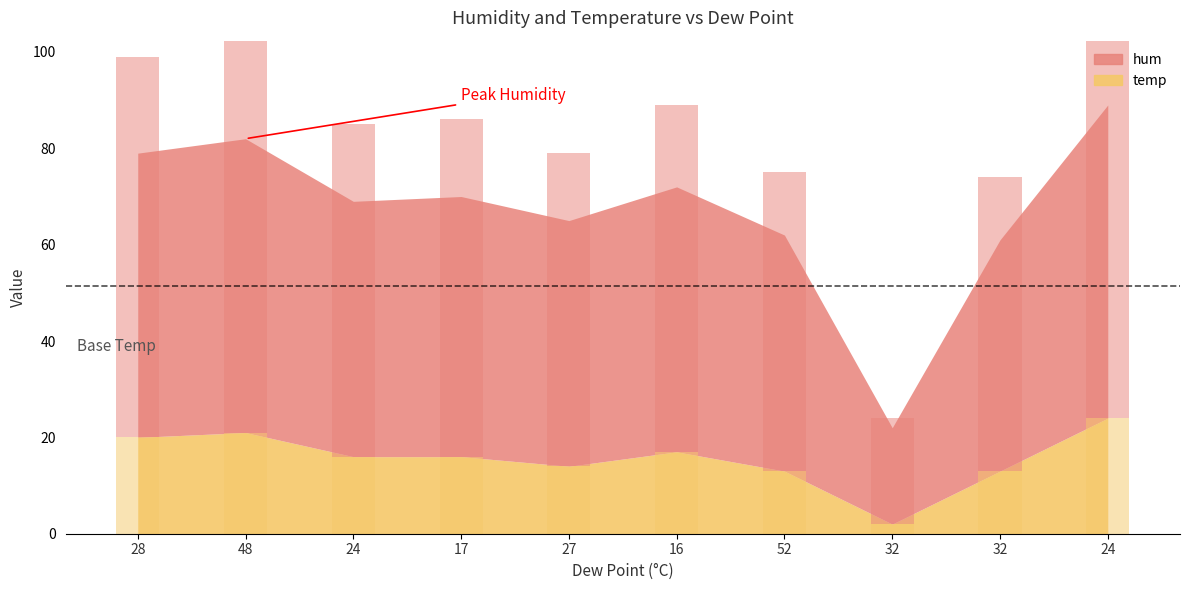

How many bars are there in total?

20